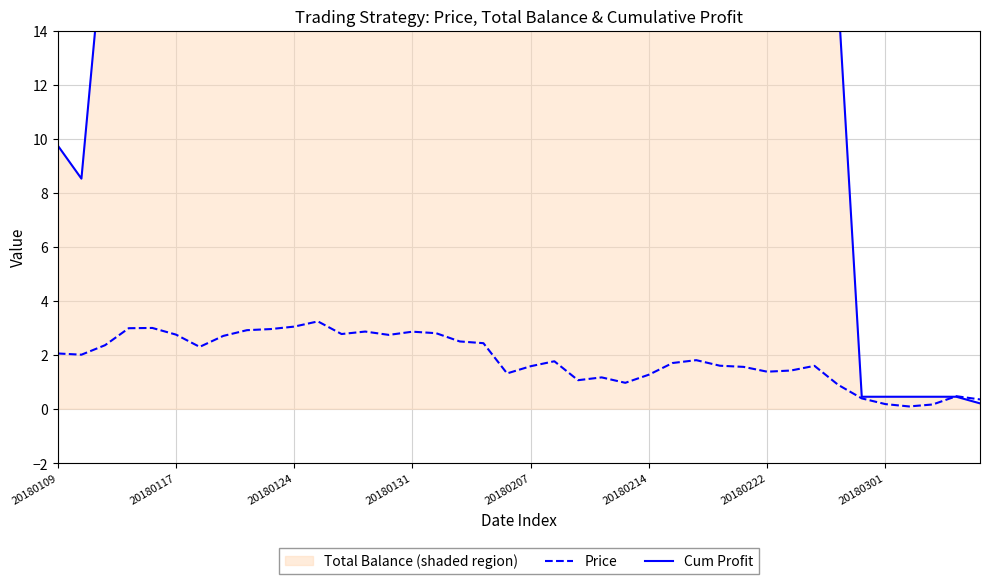

The value of Price at 20180207 is 1.6. True or false?

True